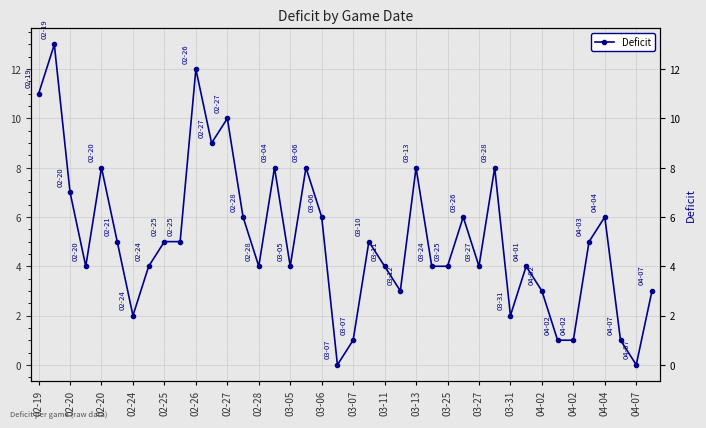

How many data points are above 5?

15